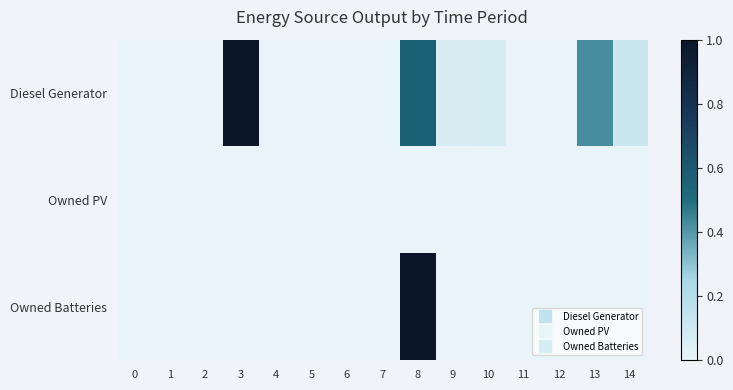

Rank the series by their maximum value, from highest to lowest.

Diesel Generator, Owned Batteries, Owned PV